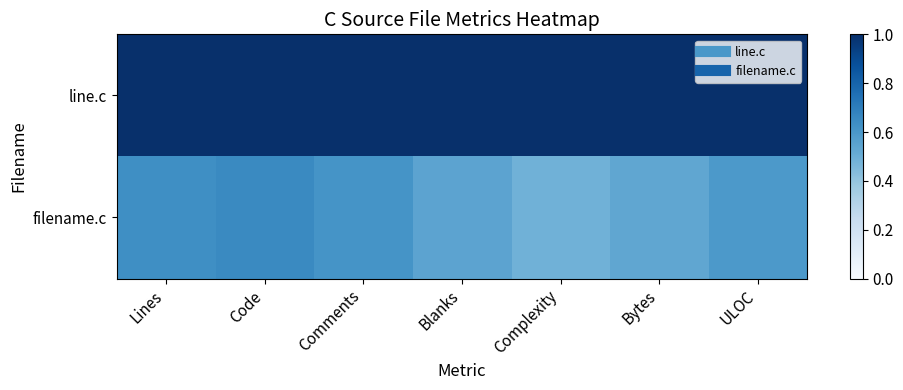

How many distinct data groups are displayed?

2